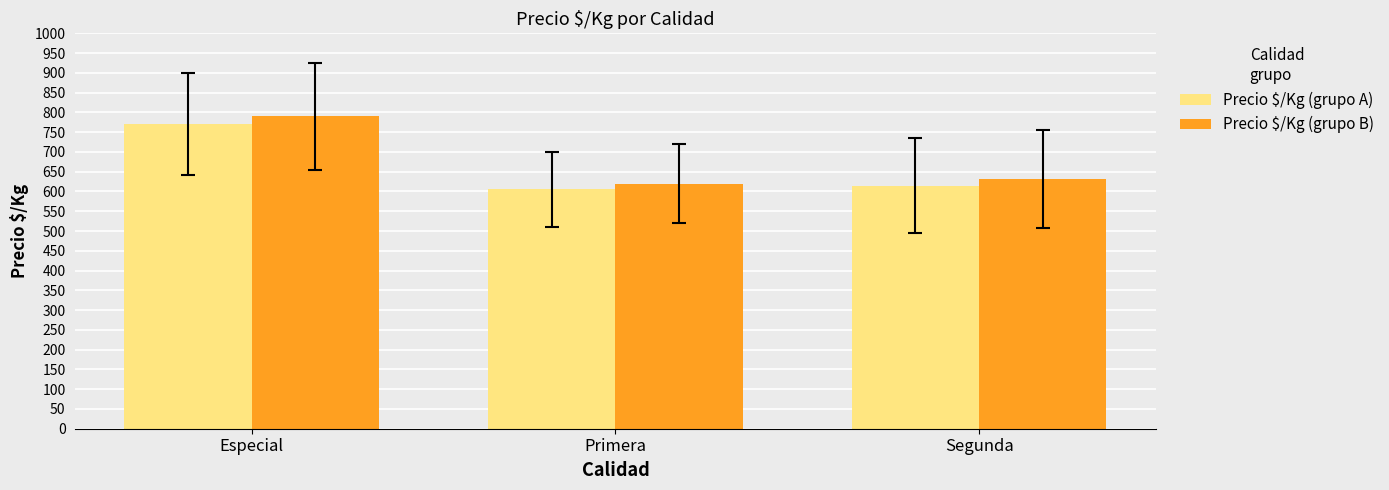

Read the Precio $/Kg (grupo A) value at Segunda.

614.9